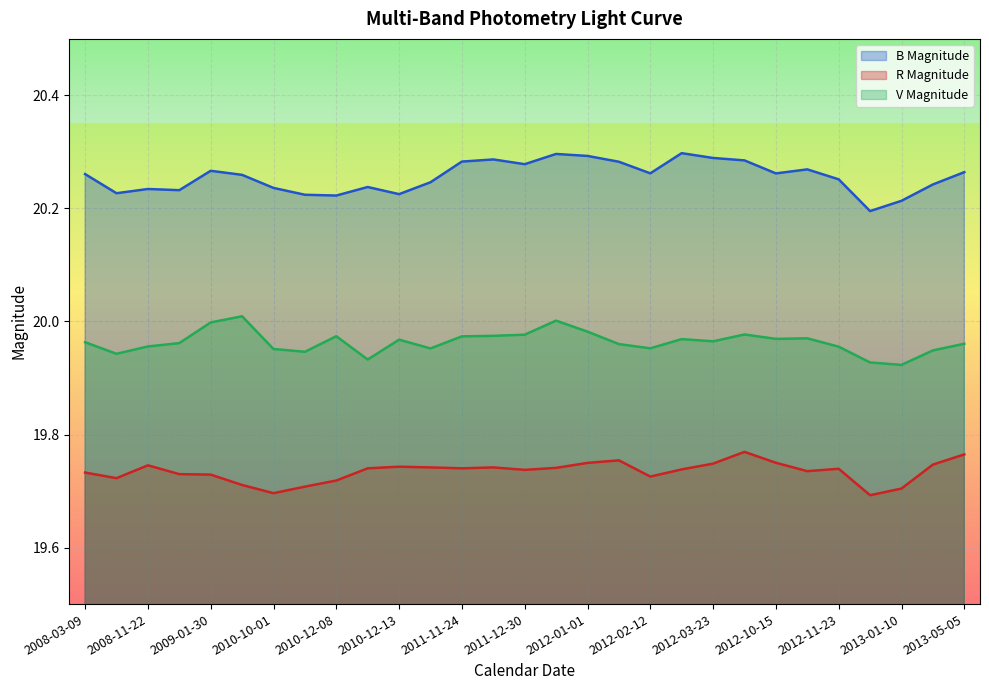

True or false: B Magnitude and R Magnitude cross at least once.

False